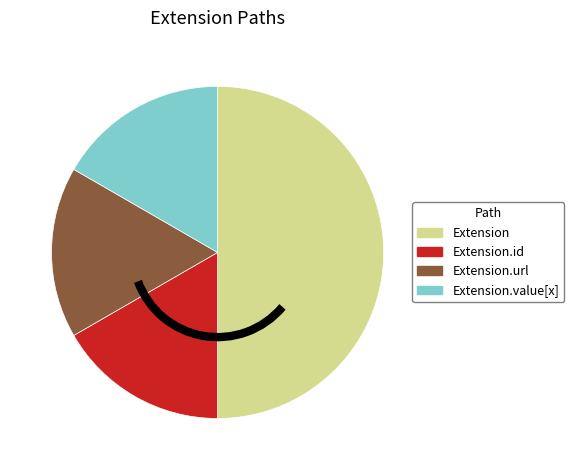

Do Extension.id and Extension.url together represent more than half of the pie?

No